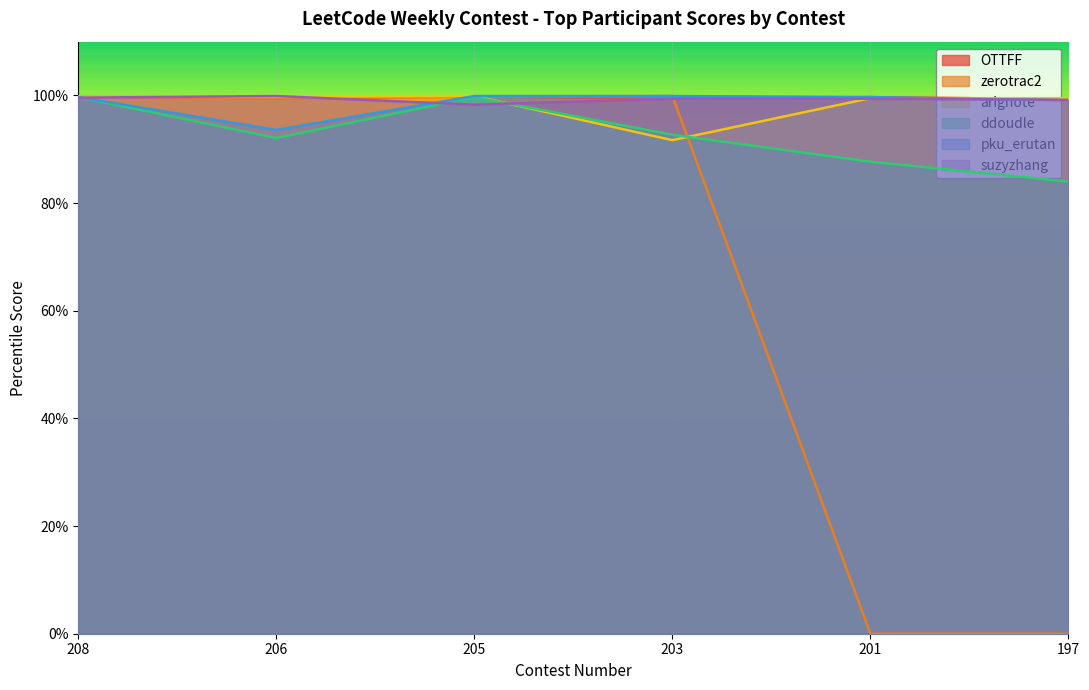

Which category has the lowest value in the pku_erutan series?

206